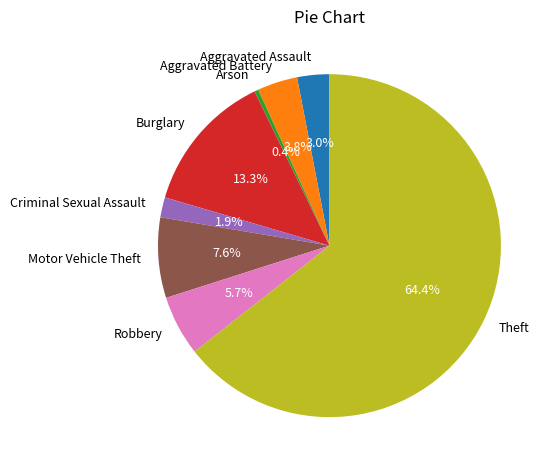

What percentage is the Aggravated Battery slice, to the nearest percent?

4%